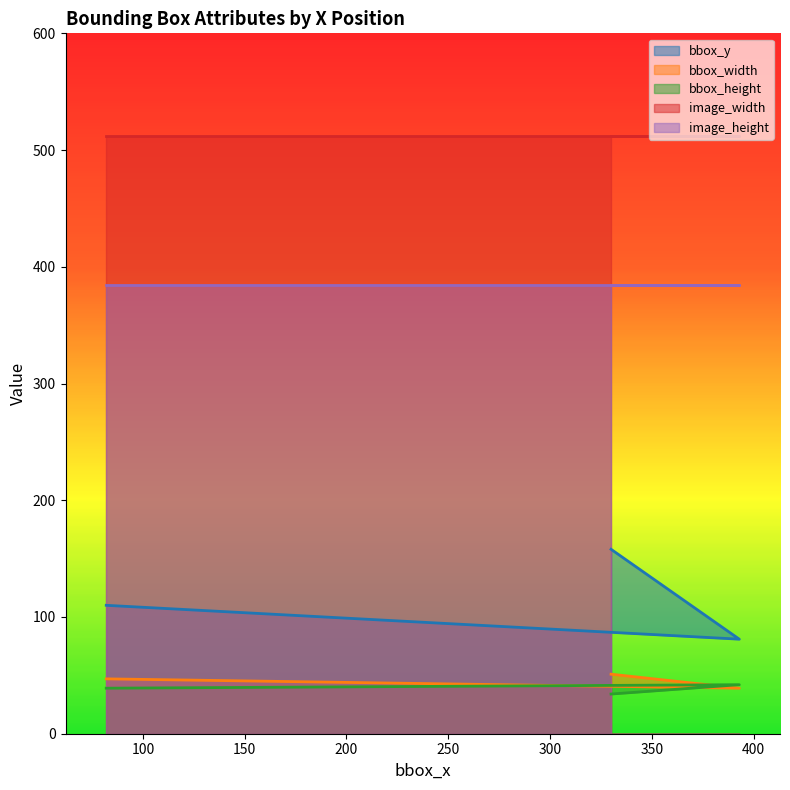

How many values in the bbox_height series are below 39?

1